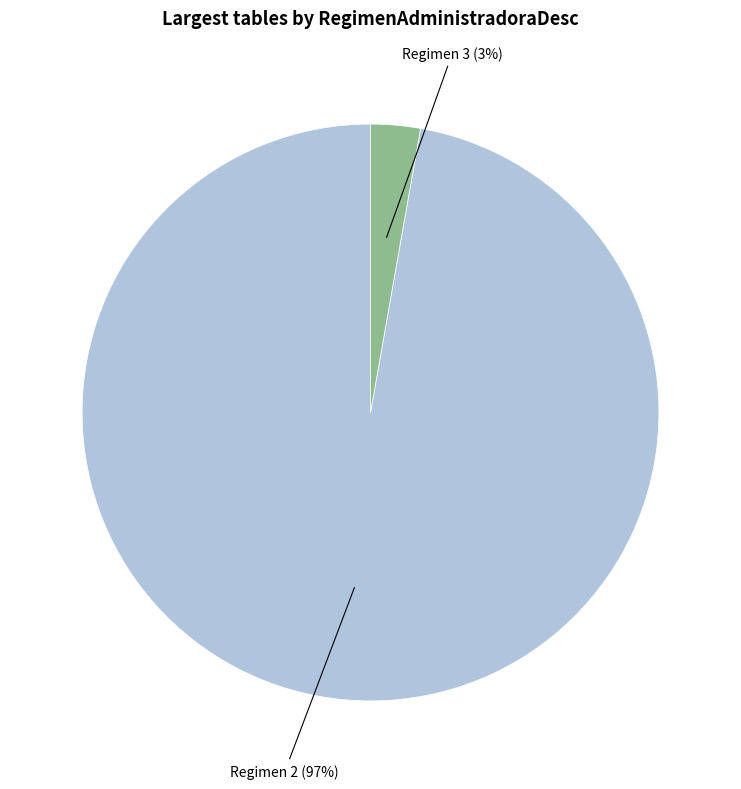

Is there a majority slice in this chart?

Yes